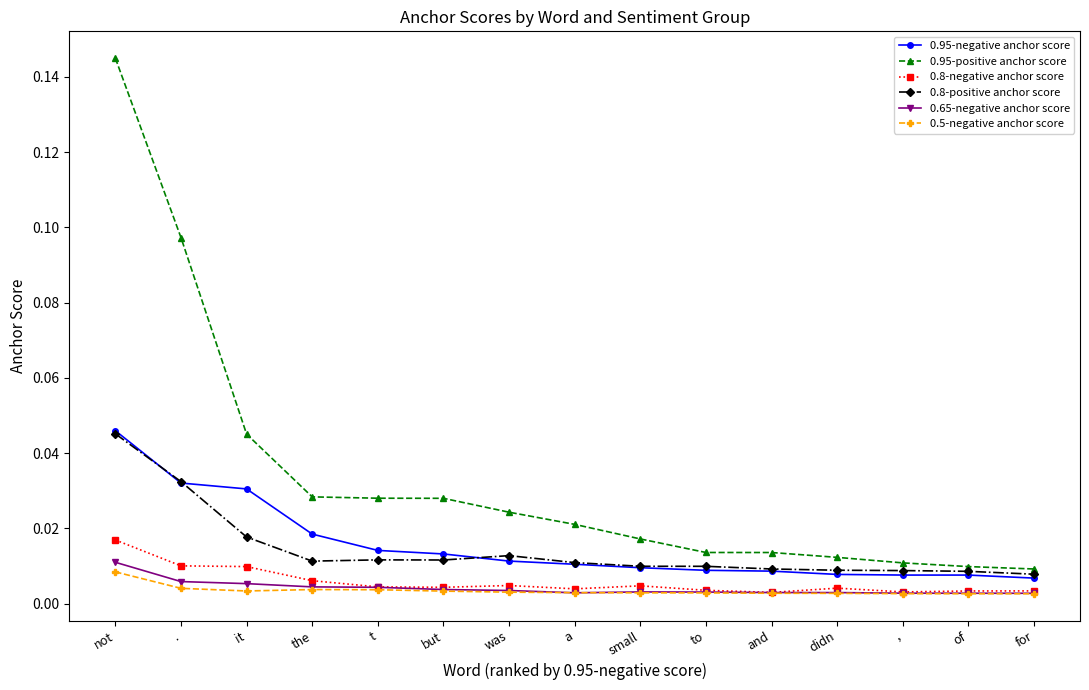

Which series has the widest spread of values?

0.95-positive anchor score